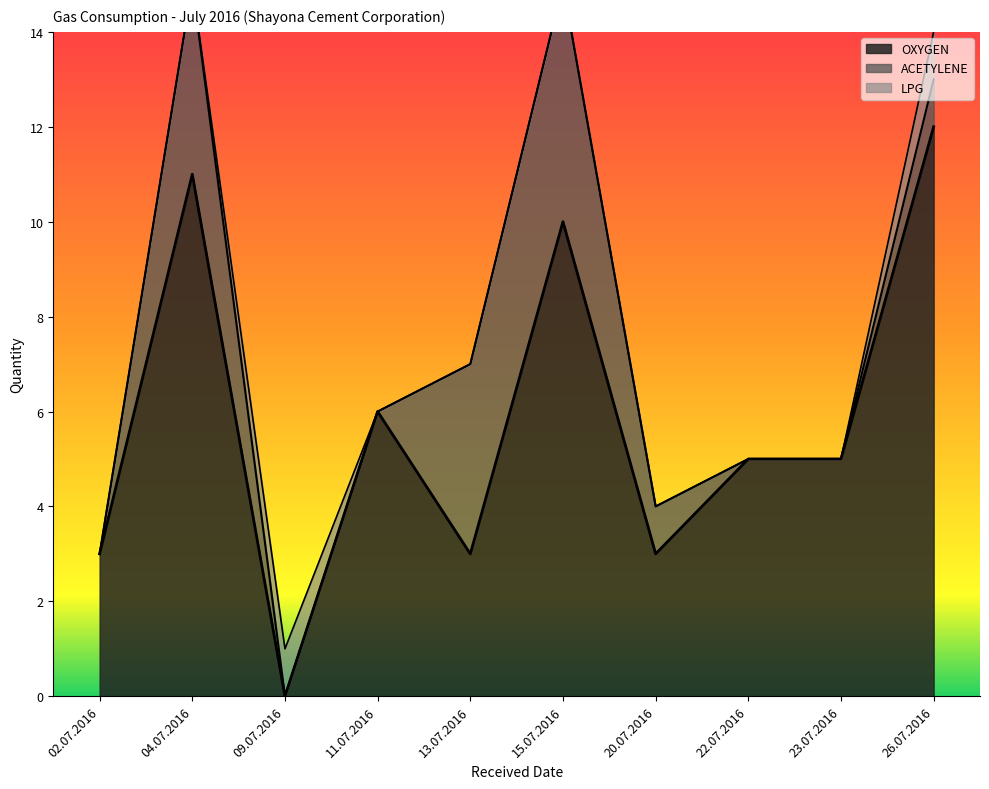

Which series changed the most between 09.07.2016 and 26.07.2016?

OXYGEN